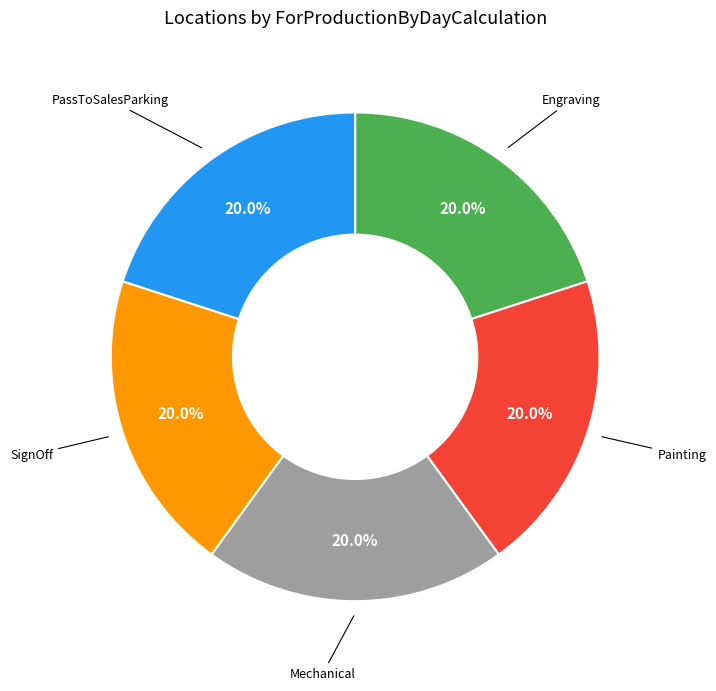

Is there a majority slice in this chart?

No